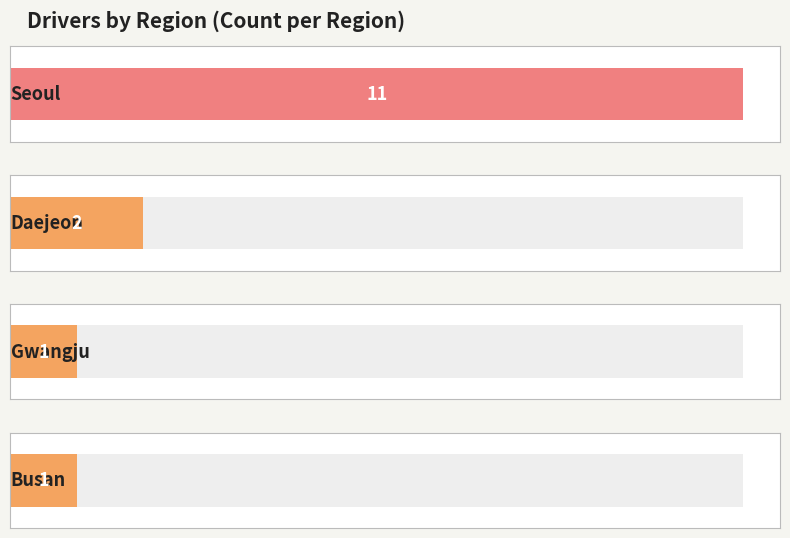

How many distinct data groups are displayed?

1